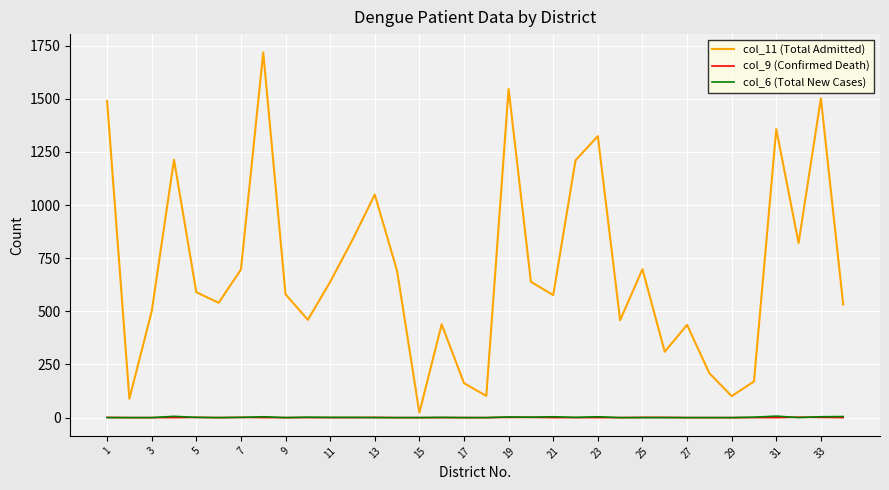

What is the greatest value displayed?

1718